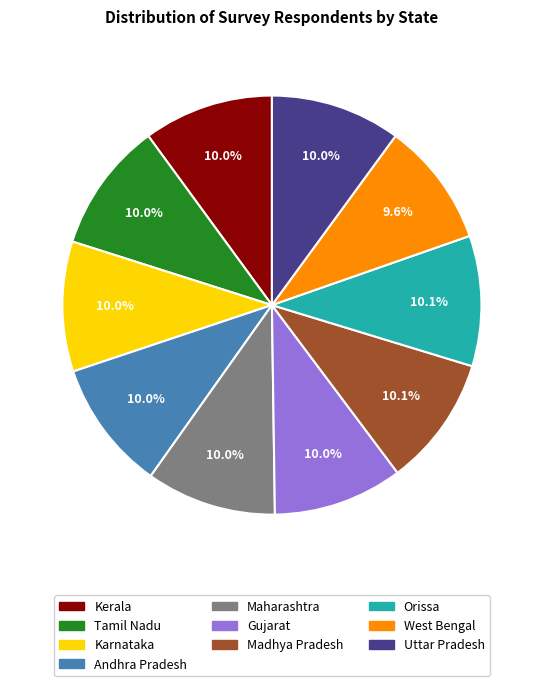

The Uttar Pradesh slice represents 1% of the pie. True or false?

False